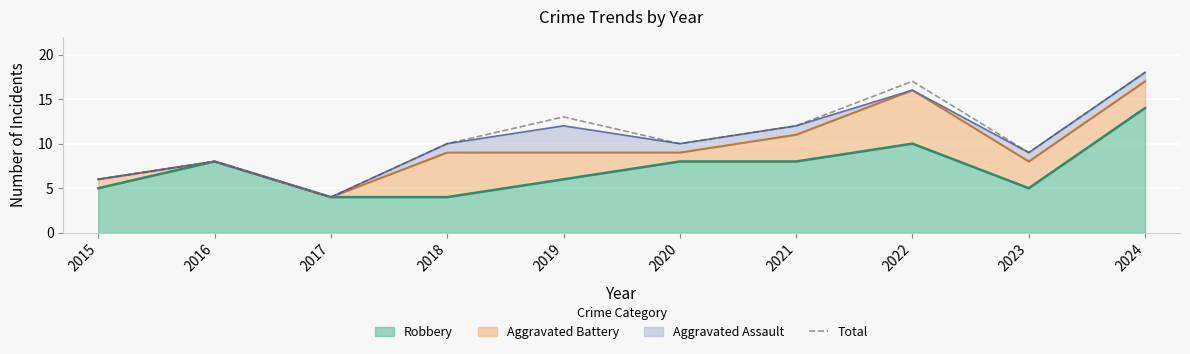

True or false: the data shows 17 at 2019.

False